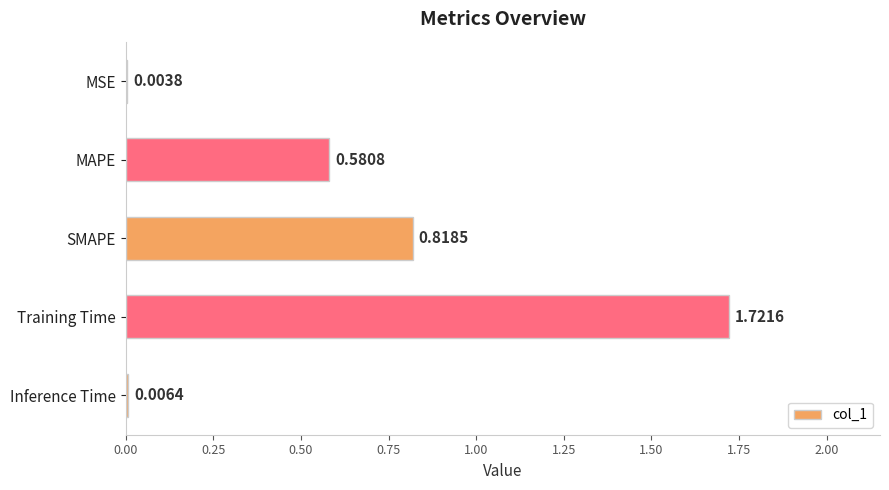

Between Training Time and MAPE, which is larger?

Training Time